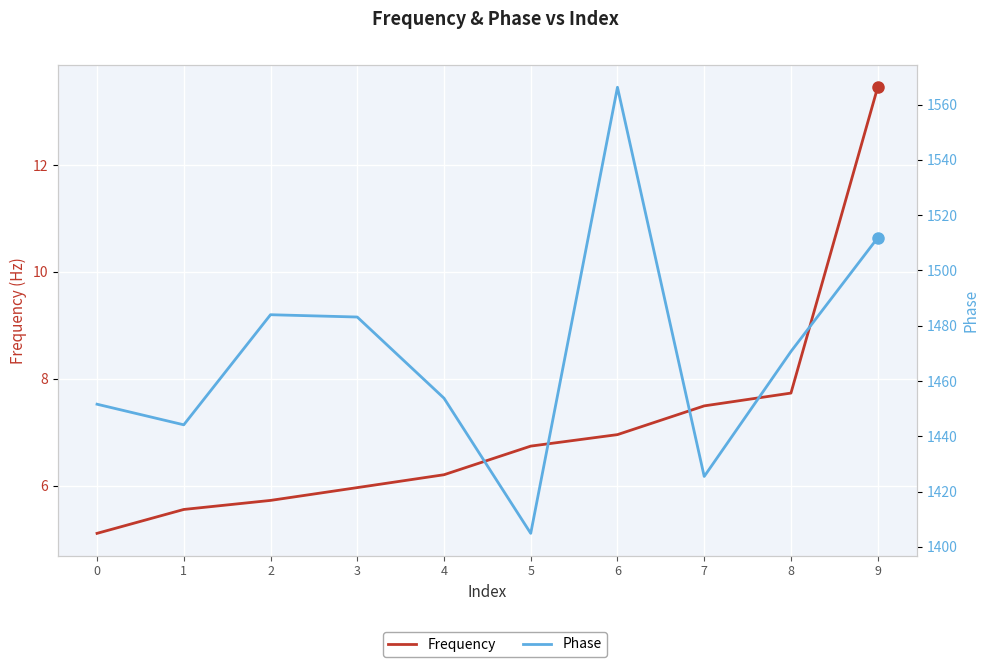

True or false: Phase and Frequency intersect in this chart.

False